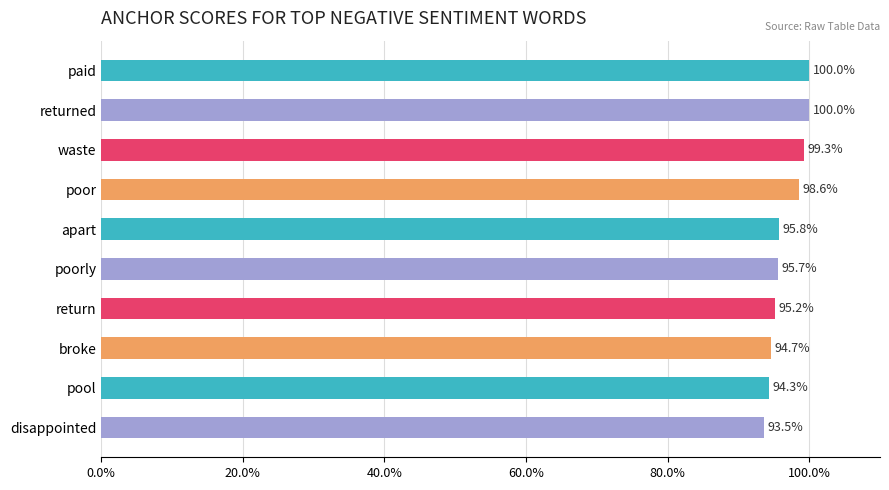

What is the sum of all values?

9.7